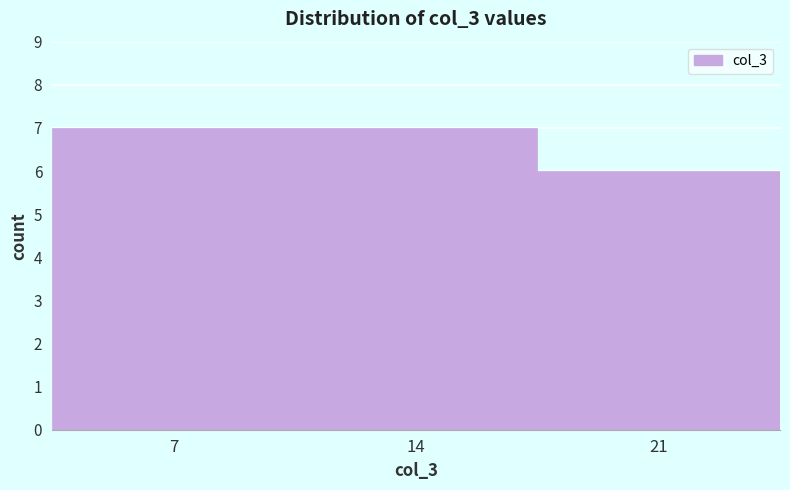

Reading left to right, extract all data points from this chart.

7	7	6